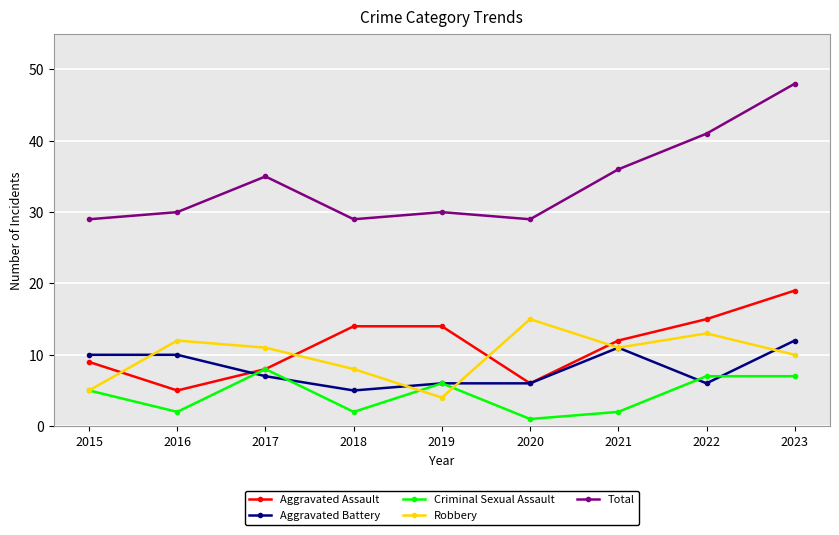

What is the total value across all series at 2016?

59